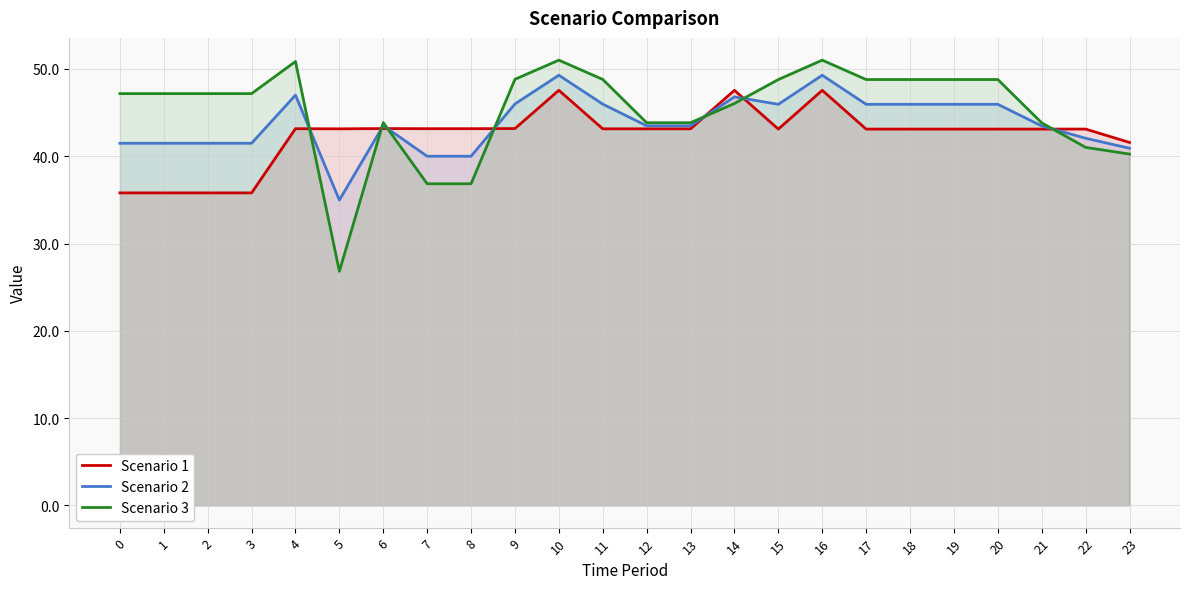

Reading right to left, extract all data points from this chart.

Scenario 1: 23=41.6	22=43.1	21=43.1	20=43.1	19=43.1	18=43.1	17=43.1	16=47.6	15=43.1	14=47.6	13=43.1	12=43.1	11=43.1	10=47.6	9=43.2	8=43.2	7=43.2	6=43.2	5=43.1	4=43.2	3=35.8	2=35.8	1=35.8	0=35.8
Scenario 2: 23=40.9	22=42.1	21=43.5	20=45.9	19=45.9	18=45.9	17=45.9	16=49.3	15=45.9	14=46.8	13=43.5	12=43.5	11=46.0	10=49.3	9=46.0	8=40.0	7=40.0	6=43.5	5=35.0	4=47.0	3=41.5	2=41.5	1=41.5	0=41.5
Scenario 3: 23=40.2	22=41.0	21=43.8	20=48.8	19=48.8	18=48.8	17=48.8	16=51.0	15=48.8	14=46.0	13=43.8	12=43.8	11=48.8	10=51.0	9=48.8	8=36.8	7=36.8	6=43.9	5=26.8	4=50.8	3=47.2	2=47.2	1=47.2	0=47.2